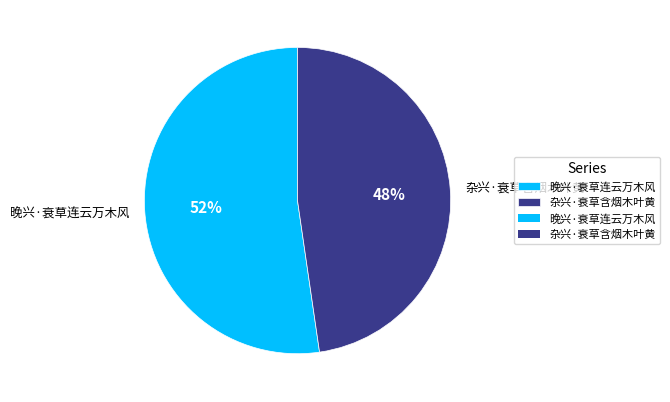

Which has a higher value, 杂兴·衰草含烟木叶黄 or 晚兴·衰草连云万木风?

晚兴·衰草连云万木风